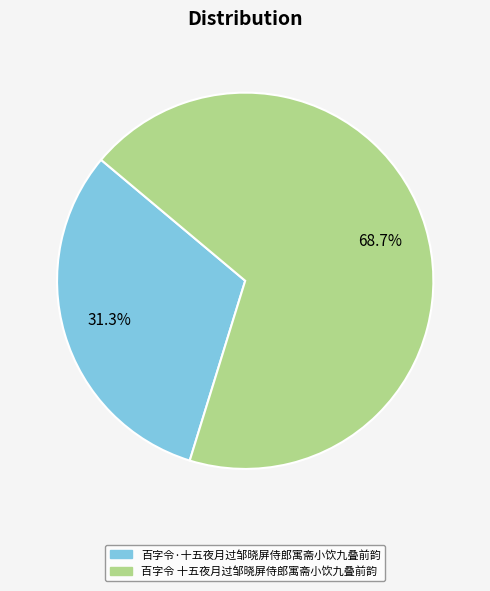

How many segments does this pie chart have?

2